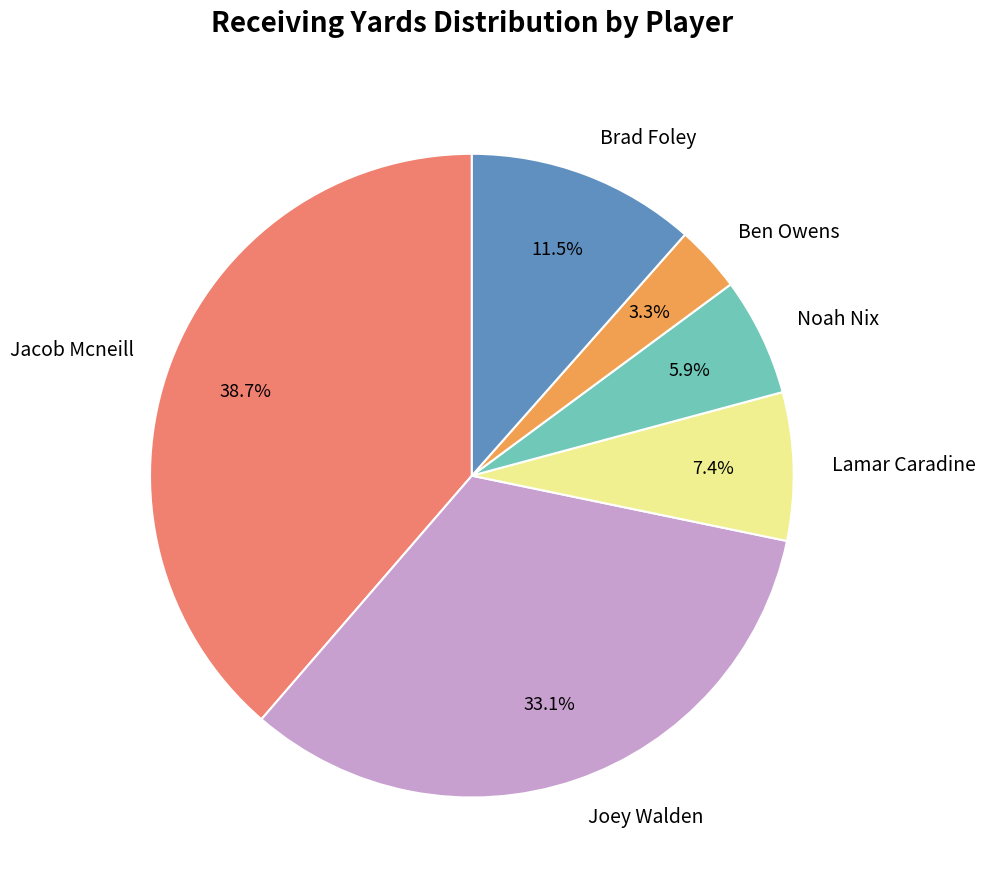

What is the largest slice in the pie chart?

Jacob Mcneill